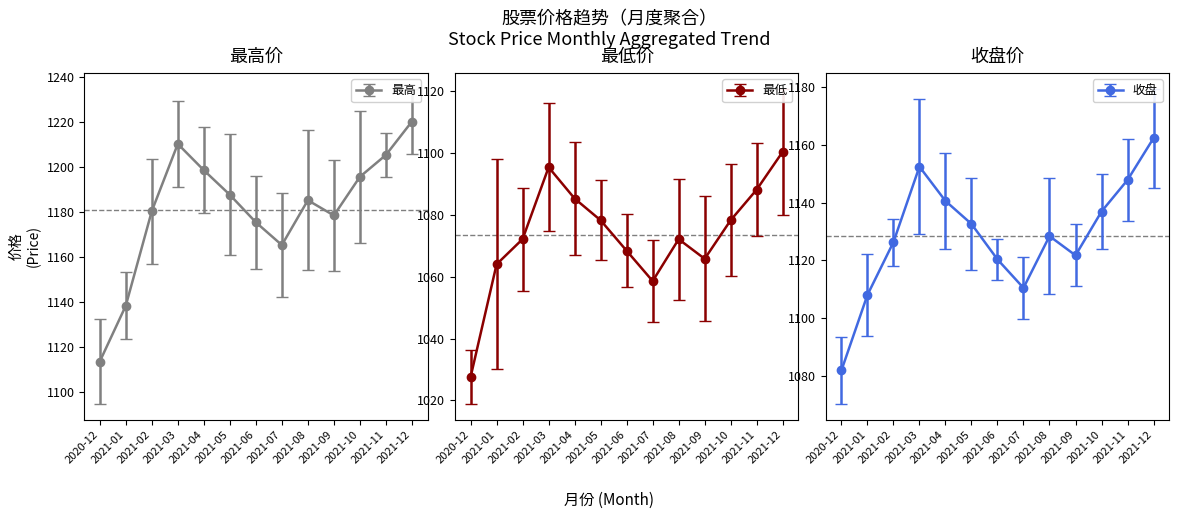

Between 2021-04 and 2021-08, which series saw the biggest shift?

最高